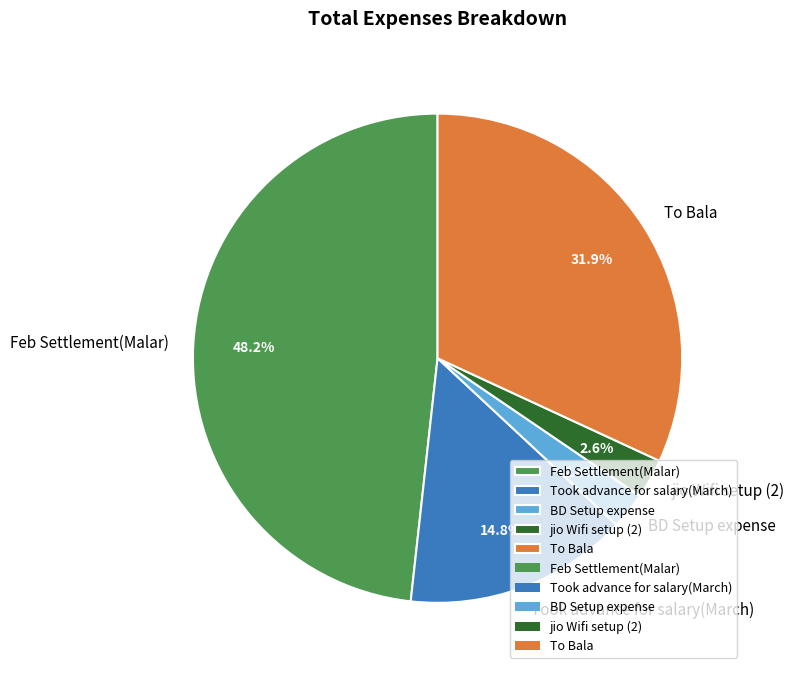

Is Took advance for salary(March) the majority of the pie?

No